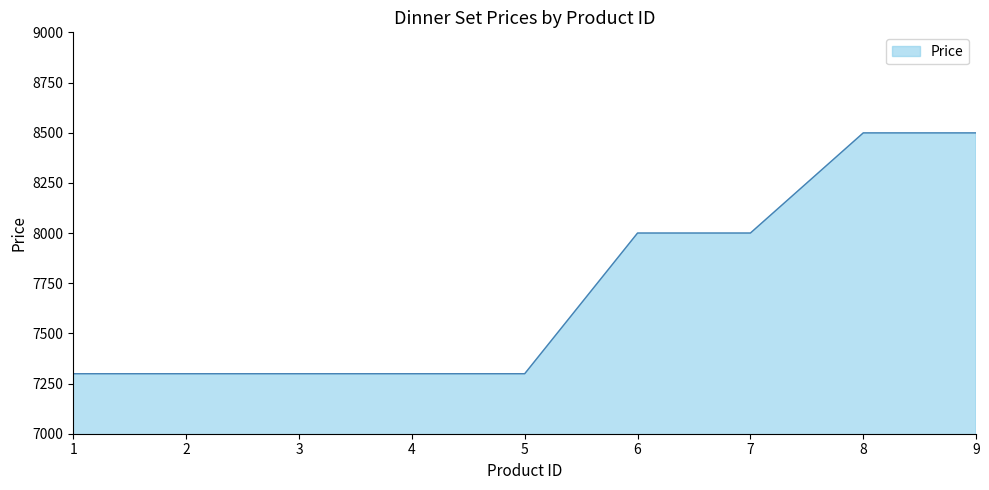

What is the minimum value shown in the chart?

7299